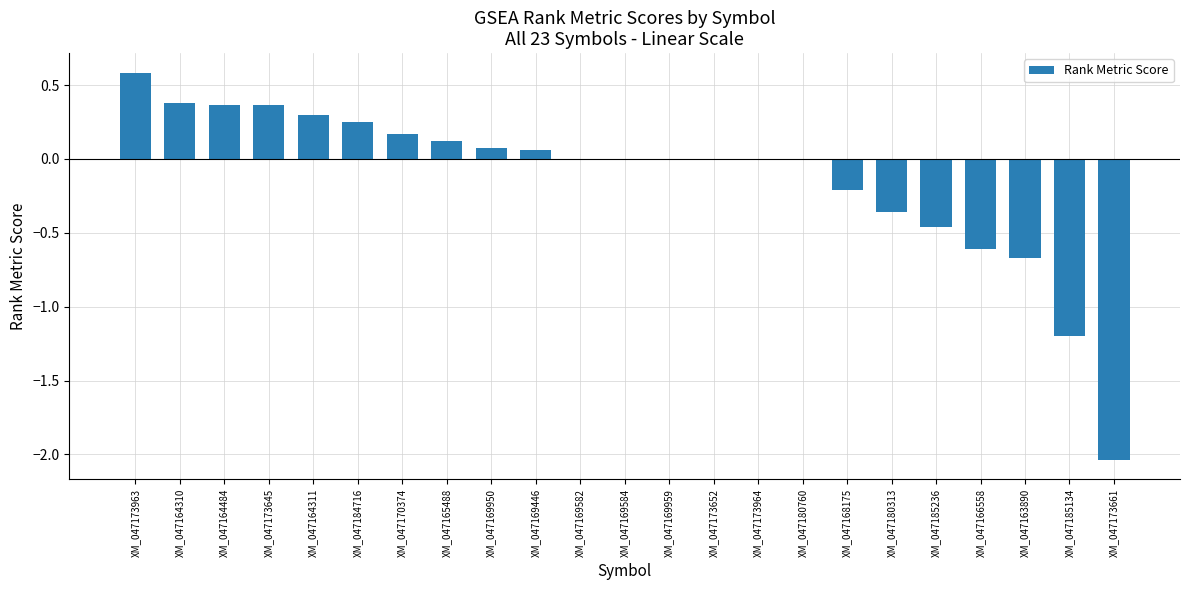

Are the bars horizontal?

No